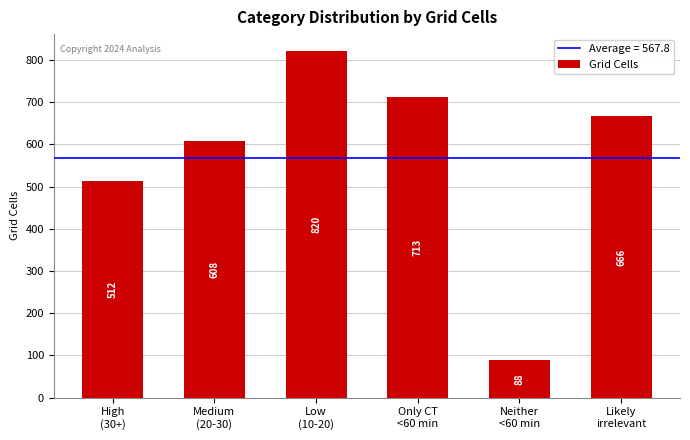

What is the value of the 6th bar from the left?

666